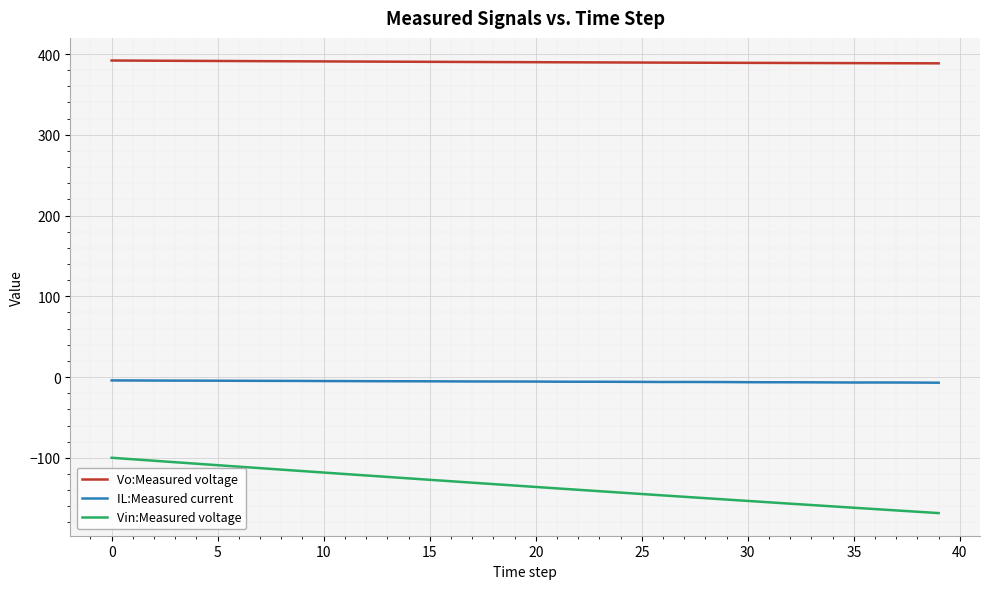

Which series has the widest spread of values?

Vin:Measured voltage